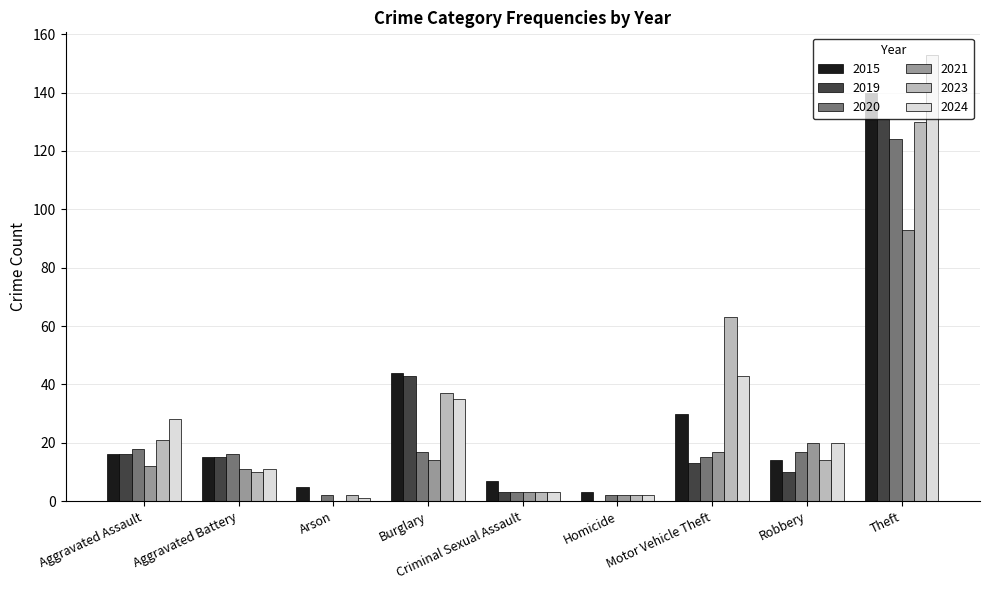

The 2015 series shows 44 at Burglary. True or false?

True